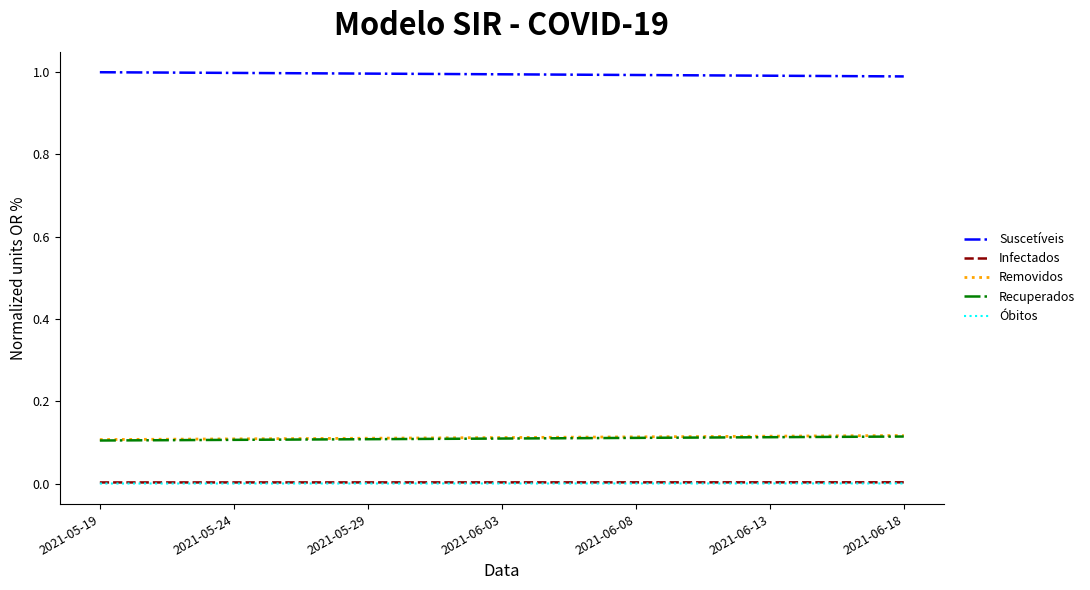

What is the maximum value shown in the chart?

1.0